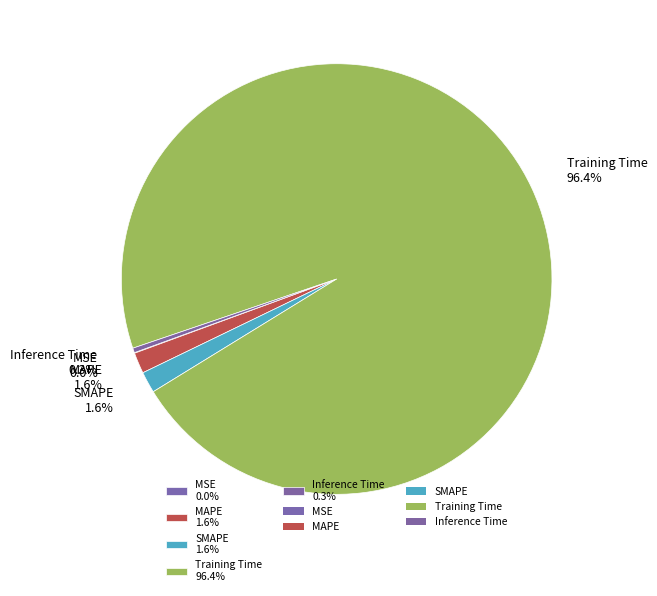

Which slice is the largest?

Training Time